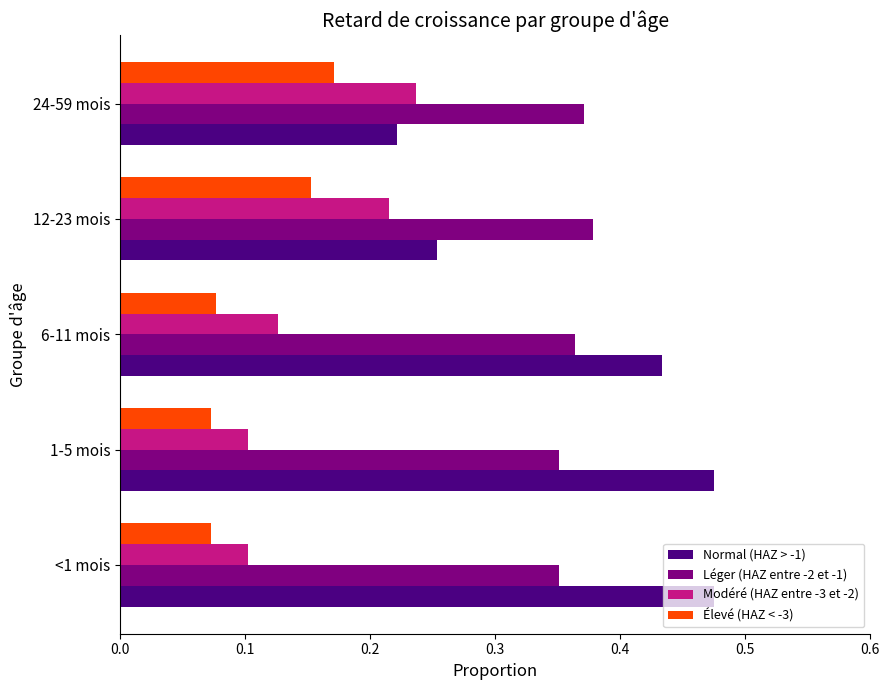

Which series changed the most between 1-5 mois and 12-23 mois?

Normal (HAZ > -1)